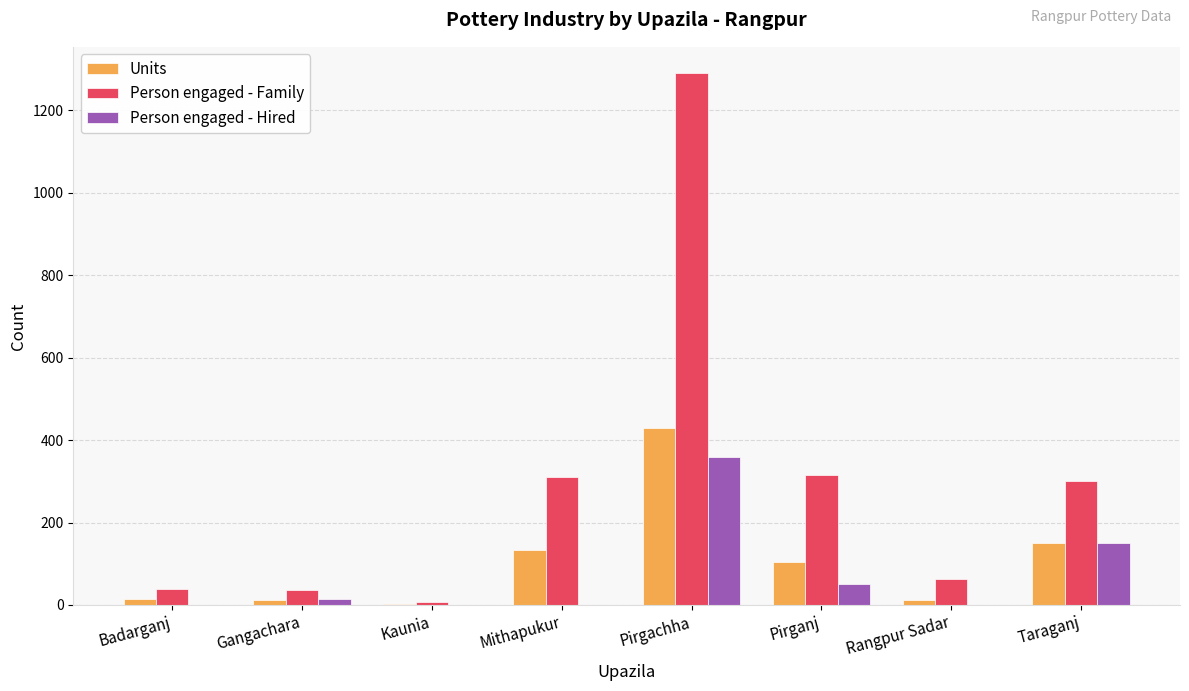

What are all the series names shown in the legend?

Units, Person engaged - Family, Person engaged - Hired